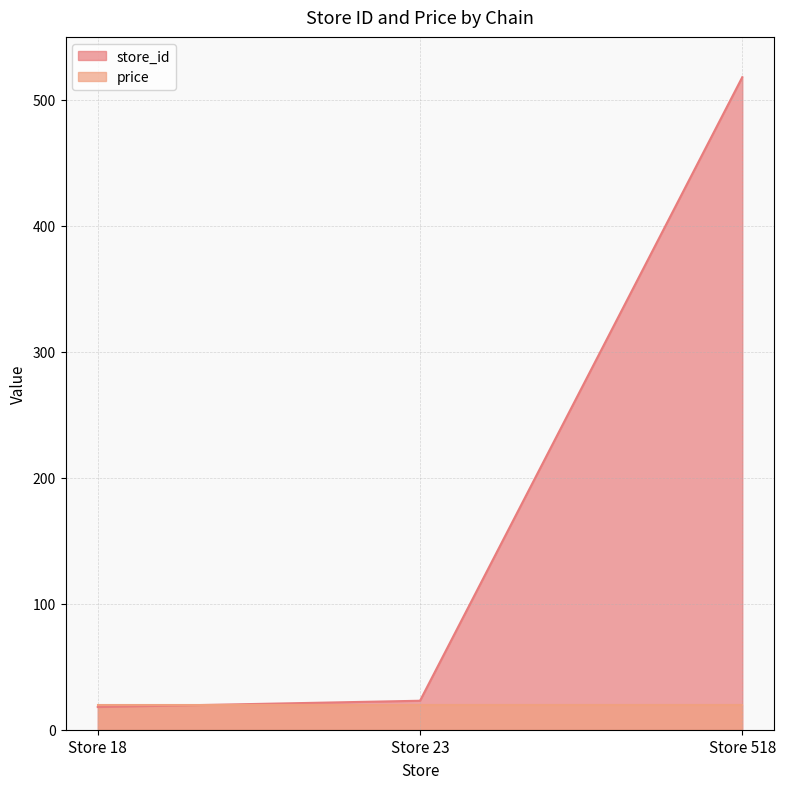

What is the minimum value shown in the chart?

18.0